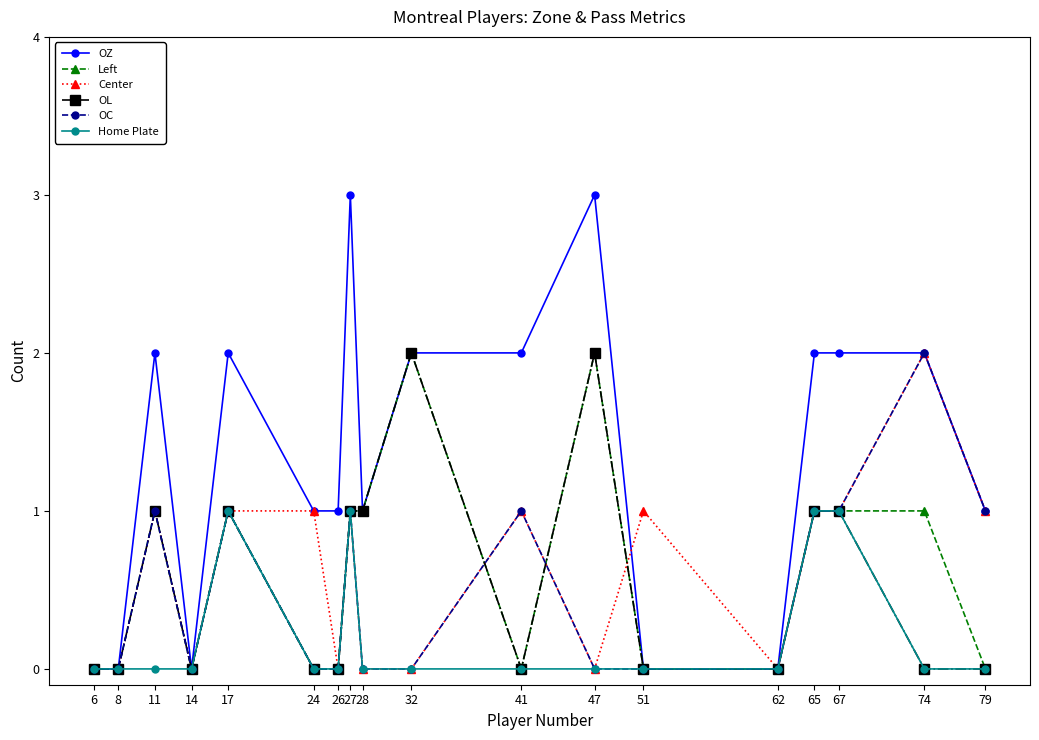

What are all the series names shown in the legend?

OZ, Left, Center, OL, OC, Home Plate